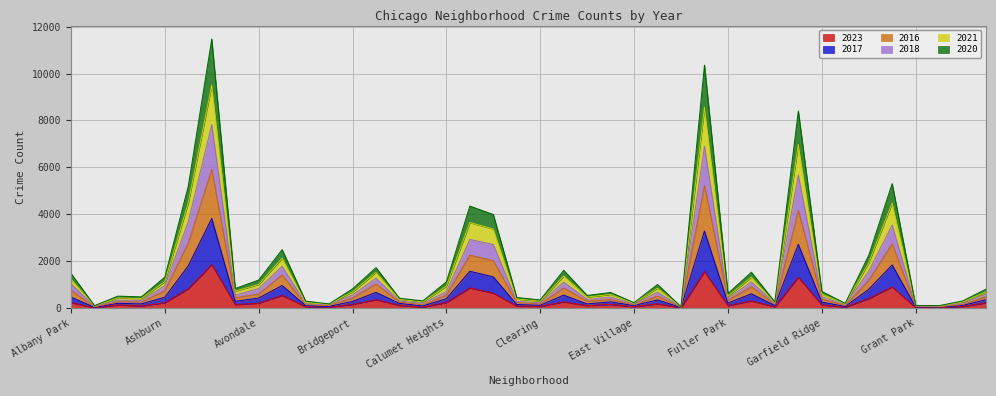

List the series in order of their peak value, highest first.

2018, 2021, 2017, 2016, 2020, 2023